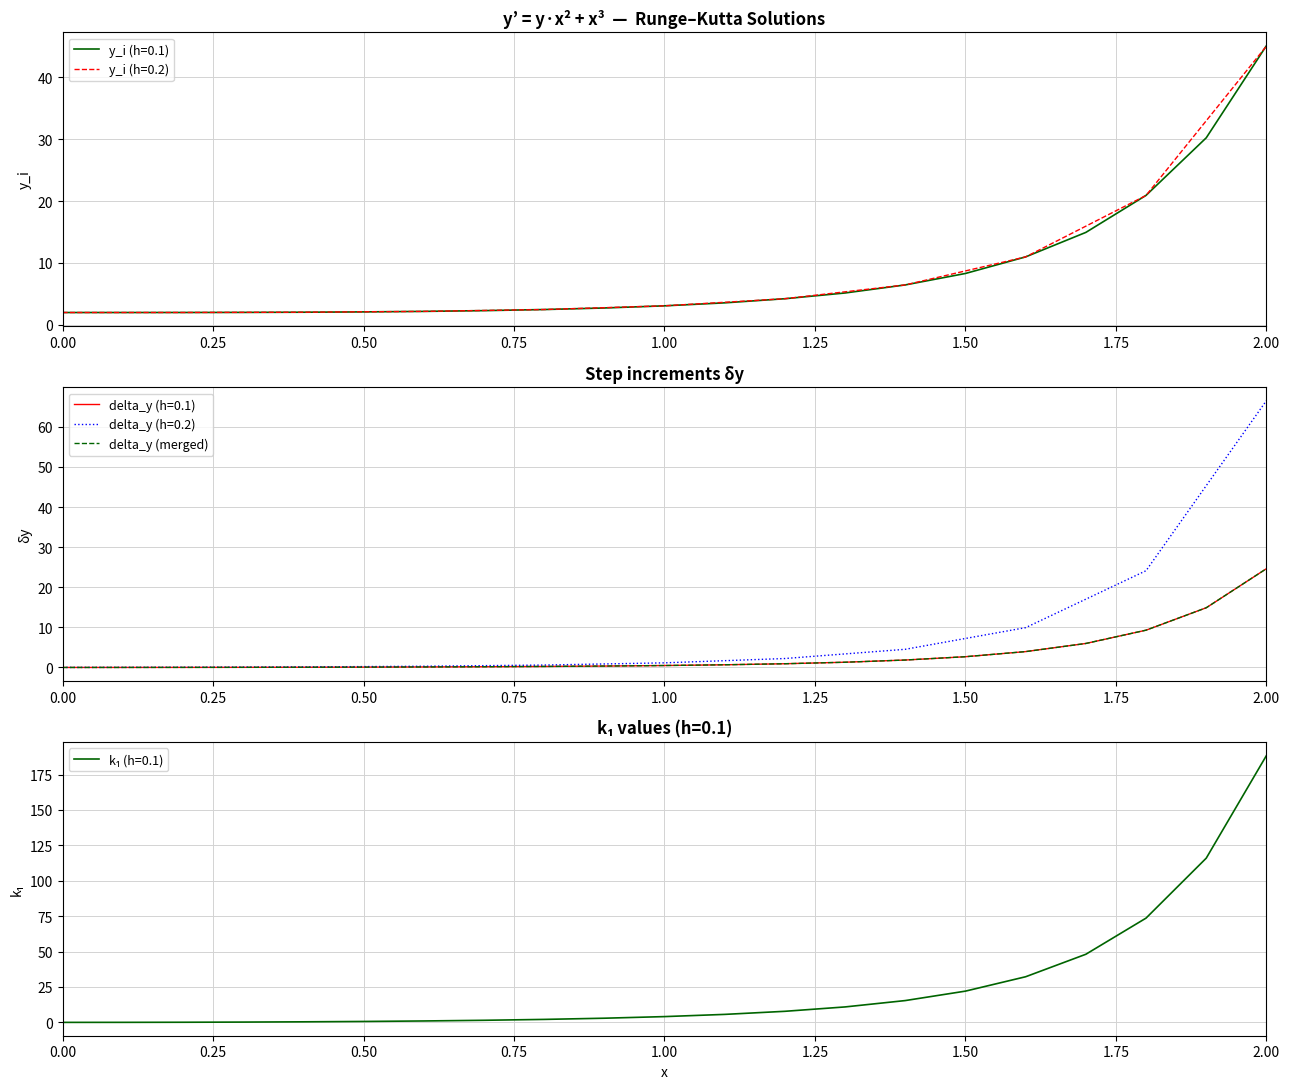

Does the chart display data point markers on the line(s)?

No